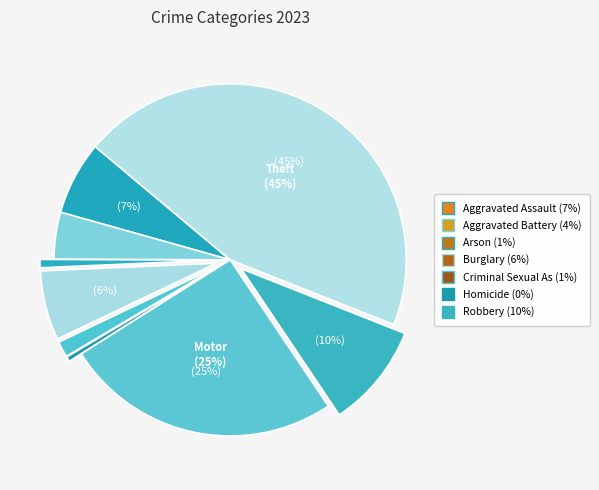

How many segments does this pie chart have?

9